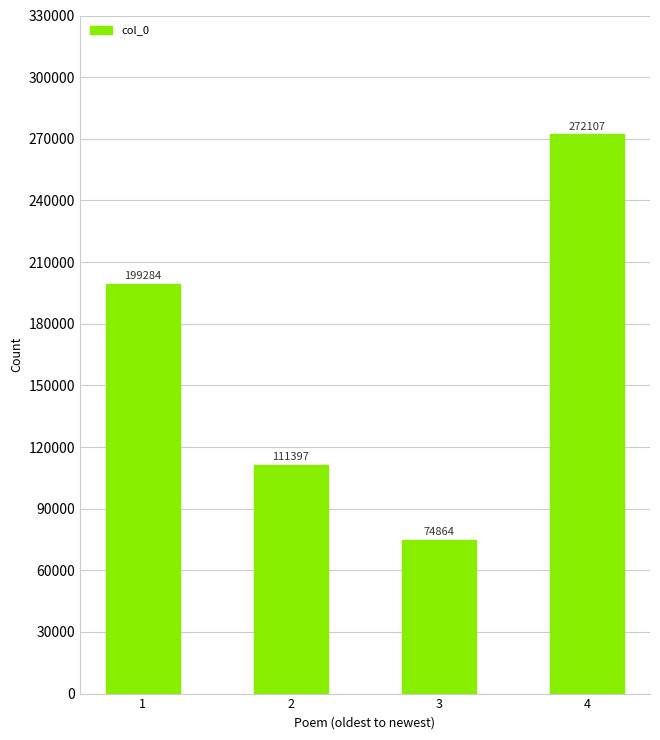

What is the value of the 2nd bar from the left?

111397